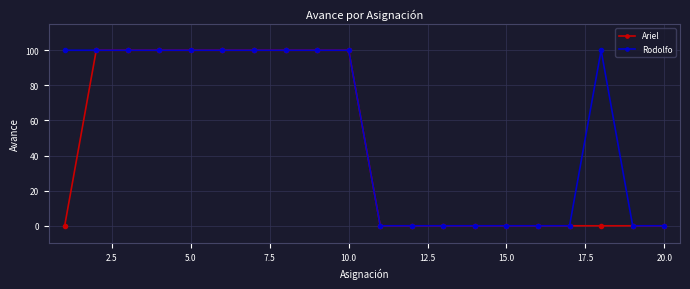

How many categories are shown in the chart?

20